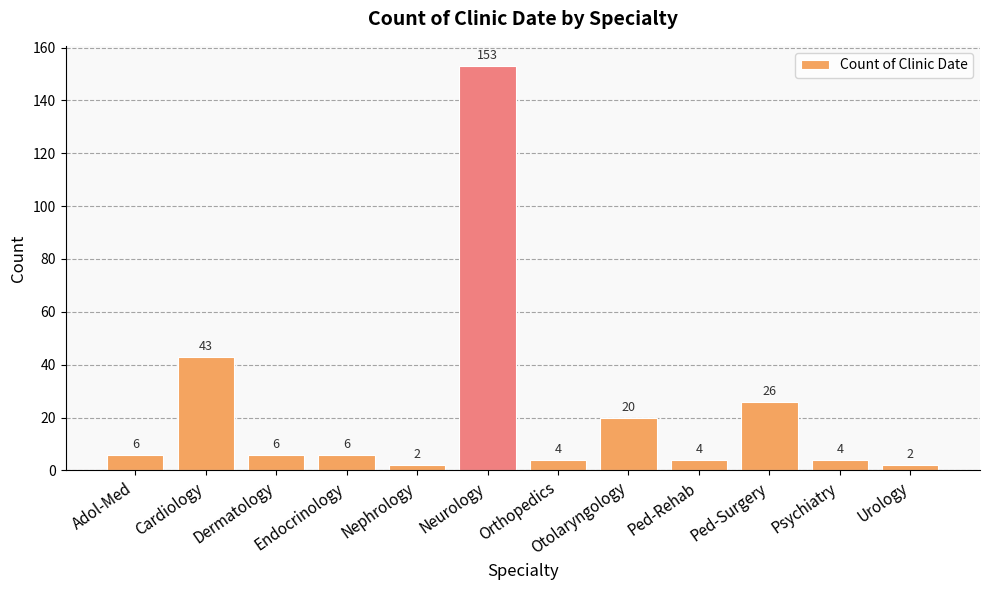

What is the sum of the values at Ped-Rehab and Neurology?

157